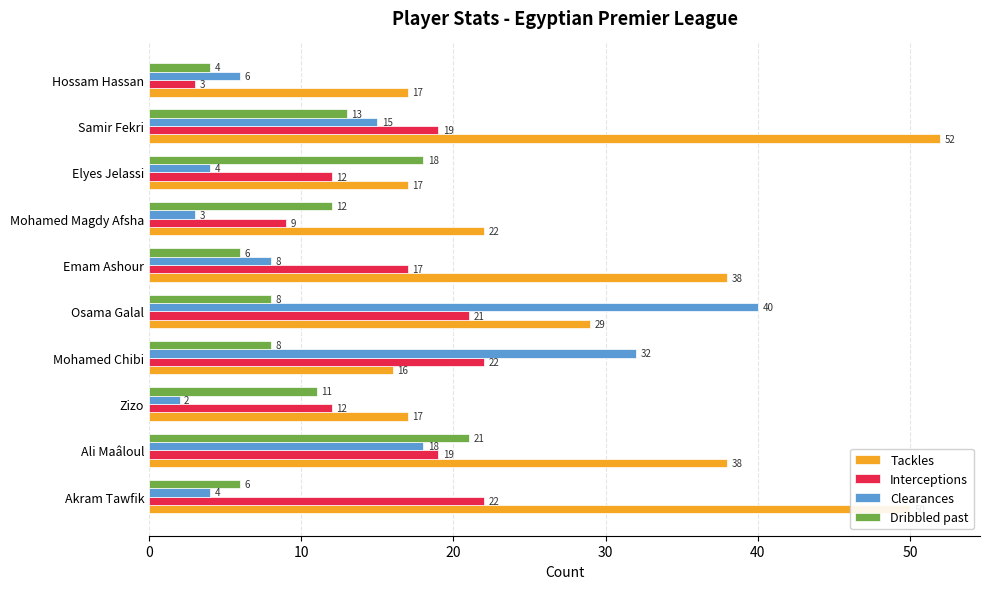

Which category has the highest value in the Clearances series?

Osama Galal